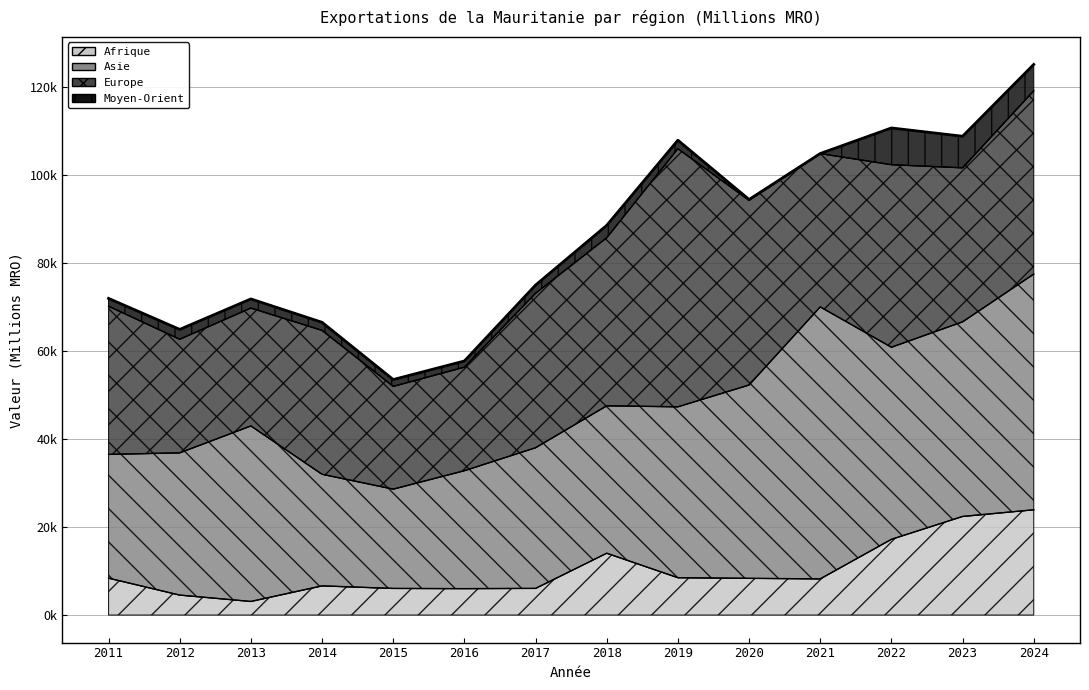

How many lines are shown in the chart?

4